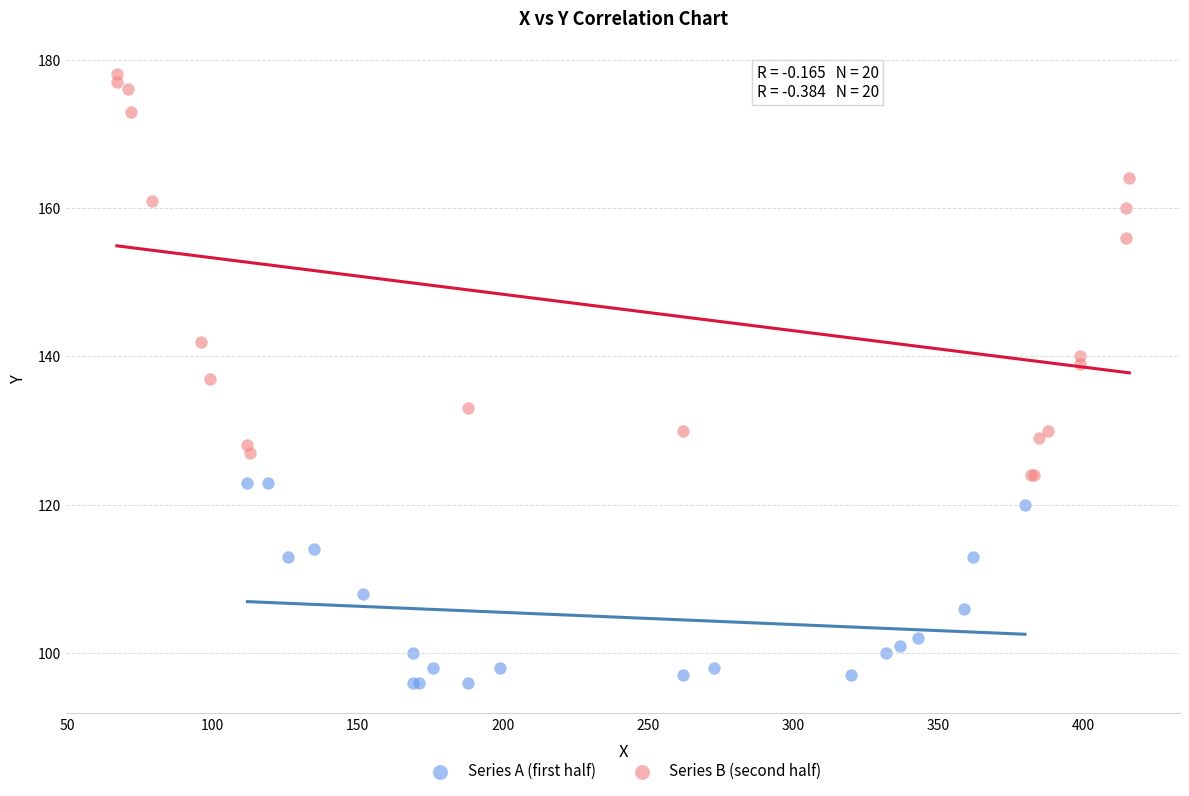

What are all the series names shown in the legend?

Series A (first half), Series B (second half)